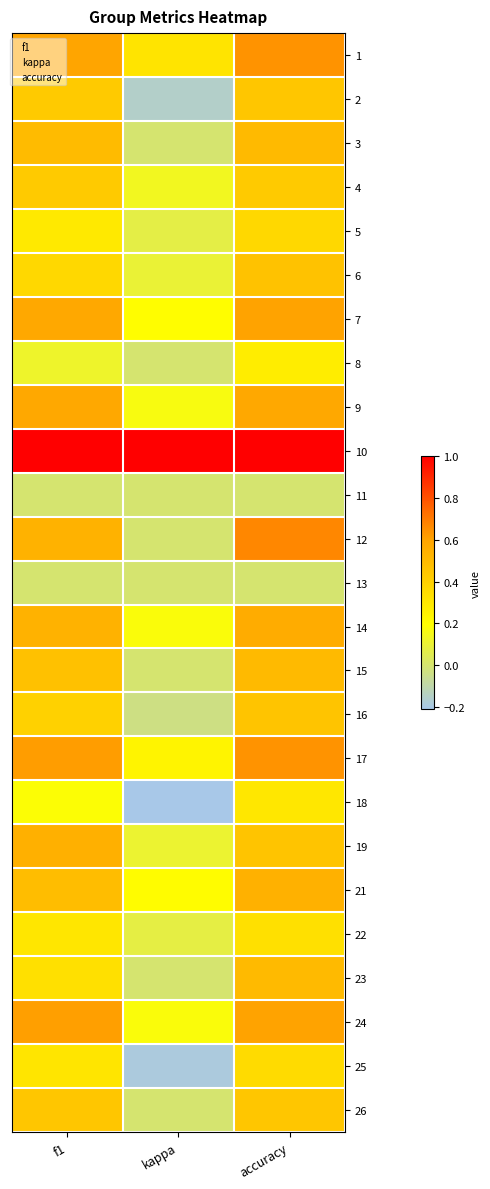

At how many categories does at least one series exceed 0?

3